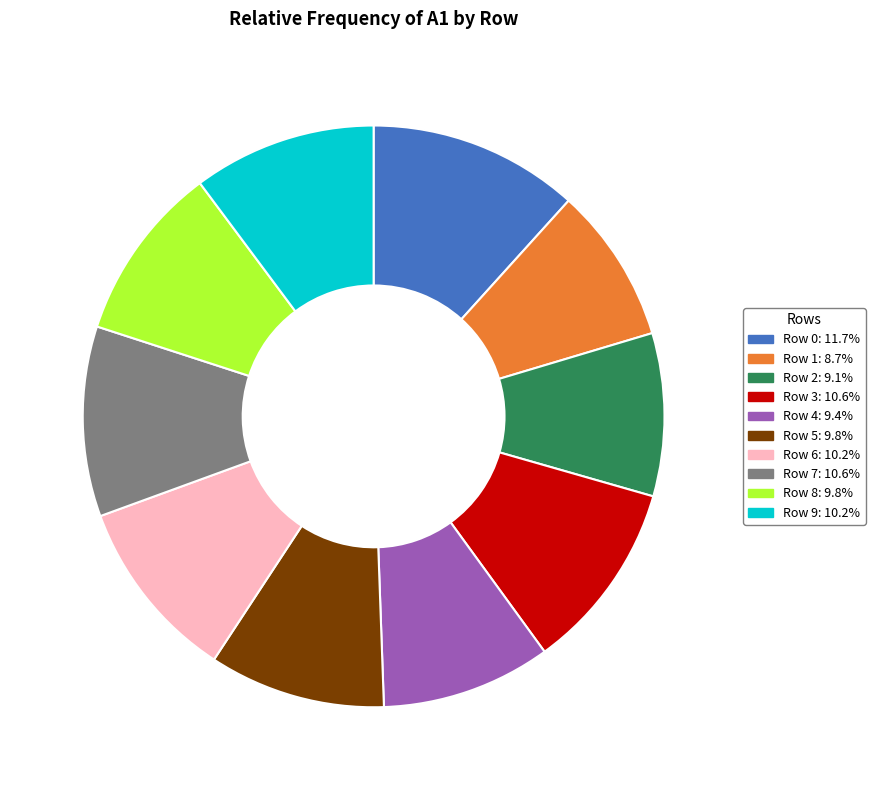

Is the sum of Row 2: 9.1% and Row 8: 9.8% greater than half?

No